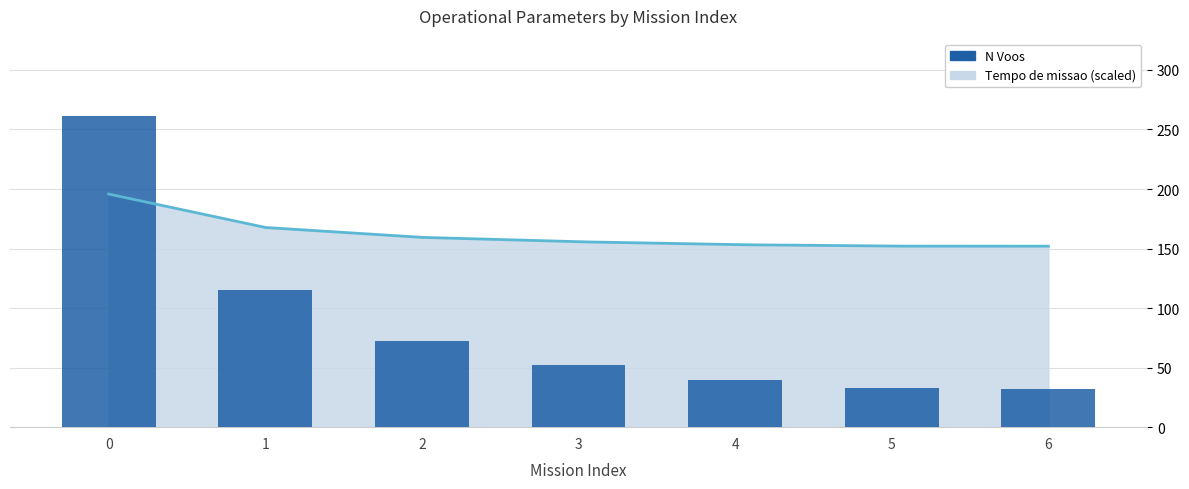

The chart shows a value of 67 at 4. True or false?

False